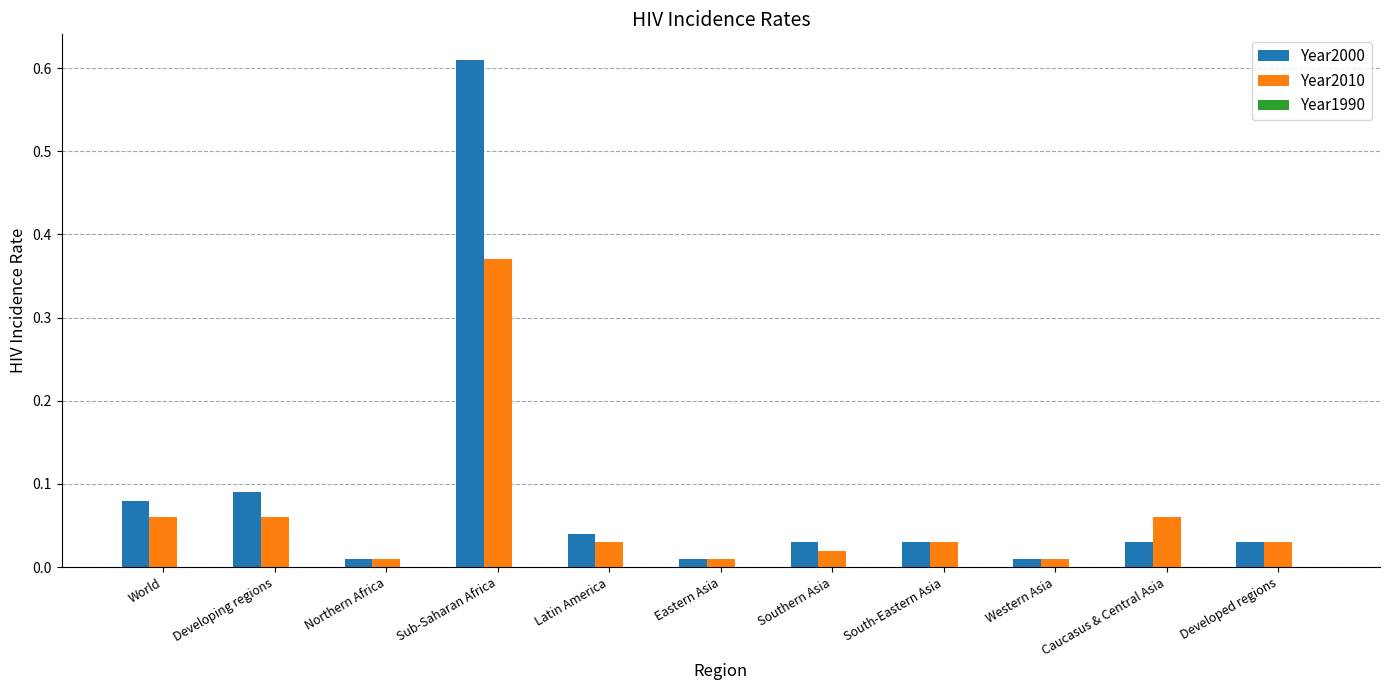

What is the sum of all Year2000 values?

1.0